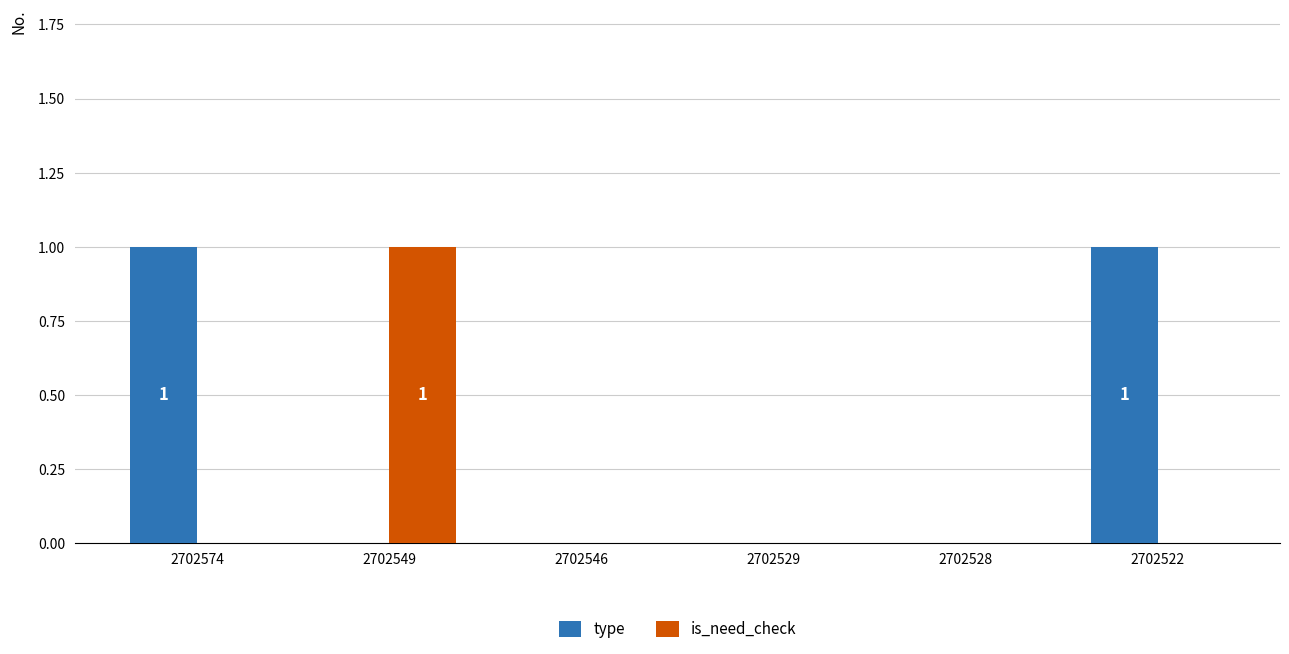

Are the bars horizontal?

No